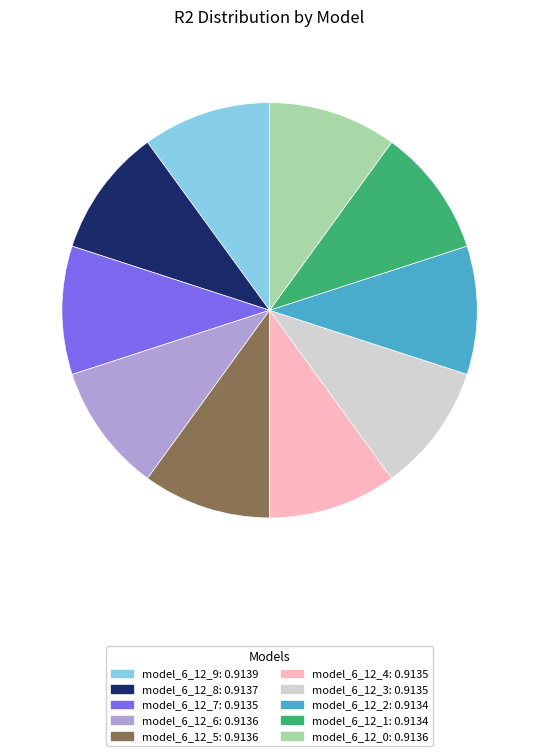

The model_6_12_9 slice represents 10% of the pie. True or false?

True